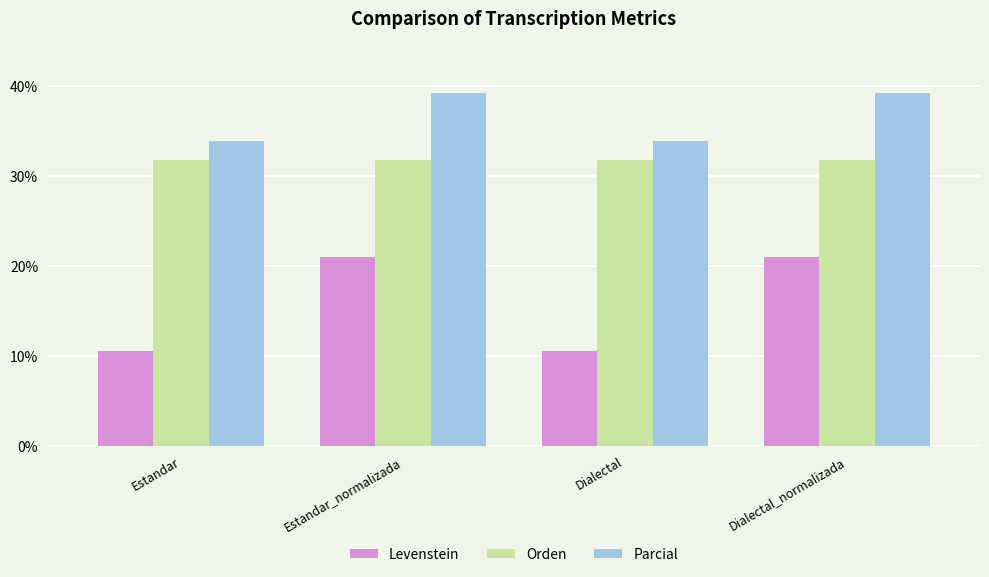

What is the minimum value shown in the chart?

10.5